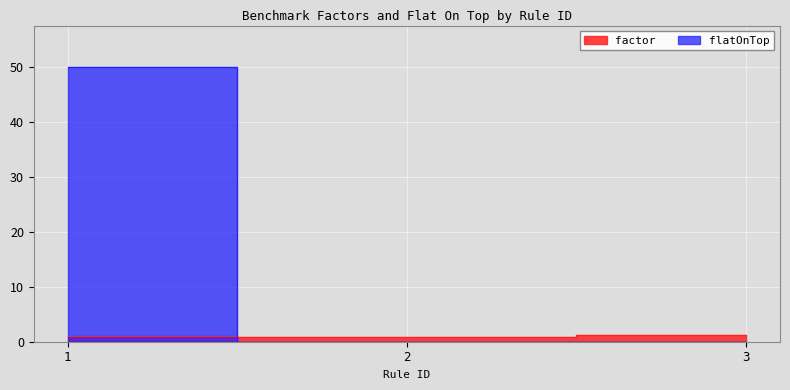

How many flatOnTop values are between 0 and 50?

3